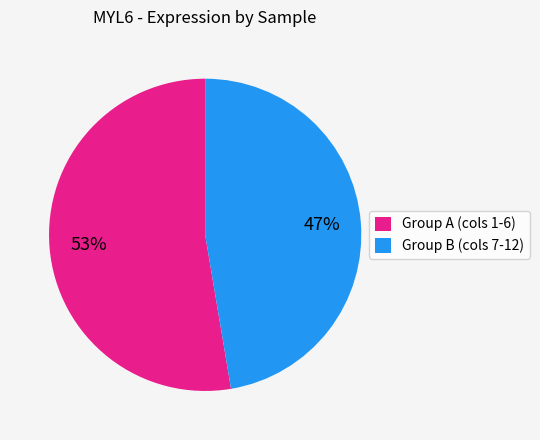

Is the sum of Group A (cols 1-6) and Group B (cols 7-12) greater than half?

Yes